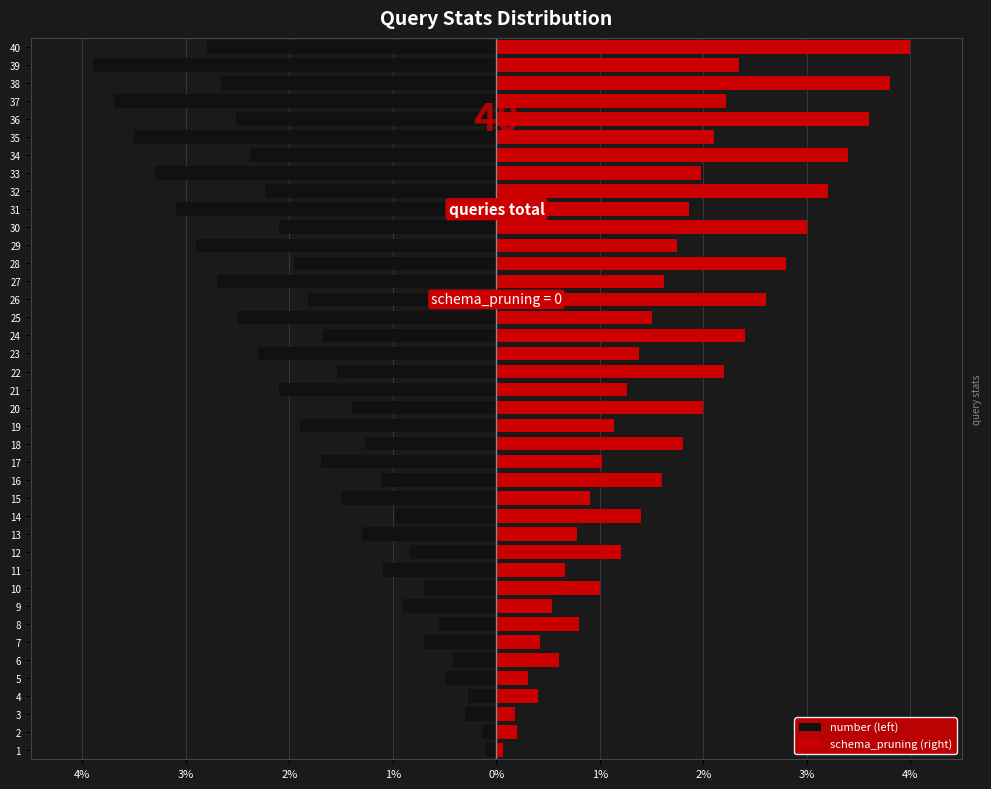

Rank the series by their average value, from lowest to highest.

number (left), schema_pruning (right)